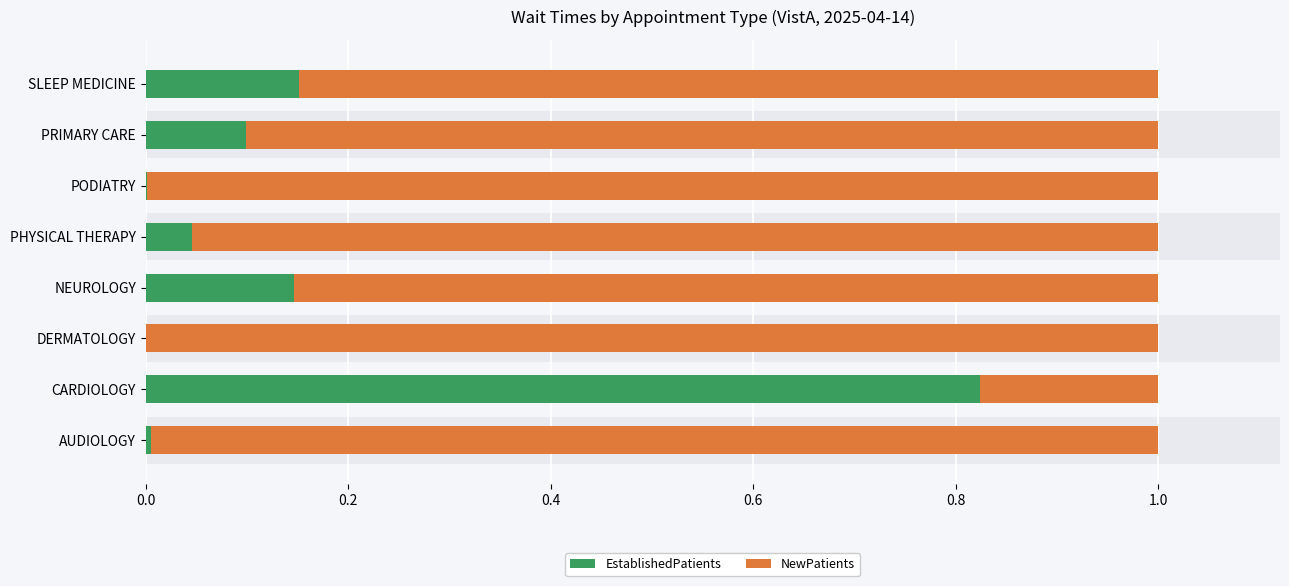

True or false: NewPatients has a value of 0.9 at NEUROLOGY.

True